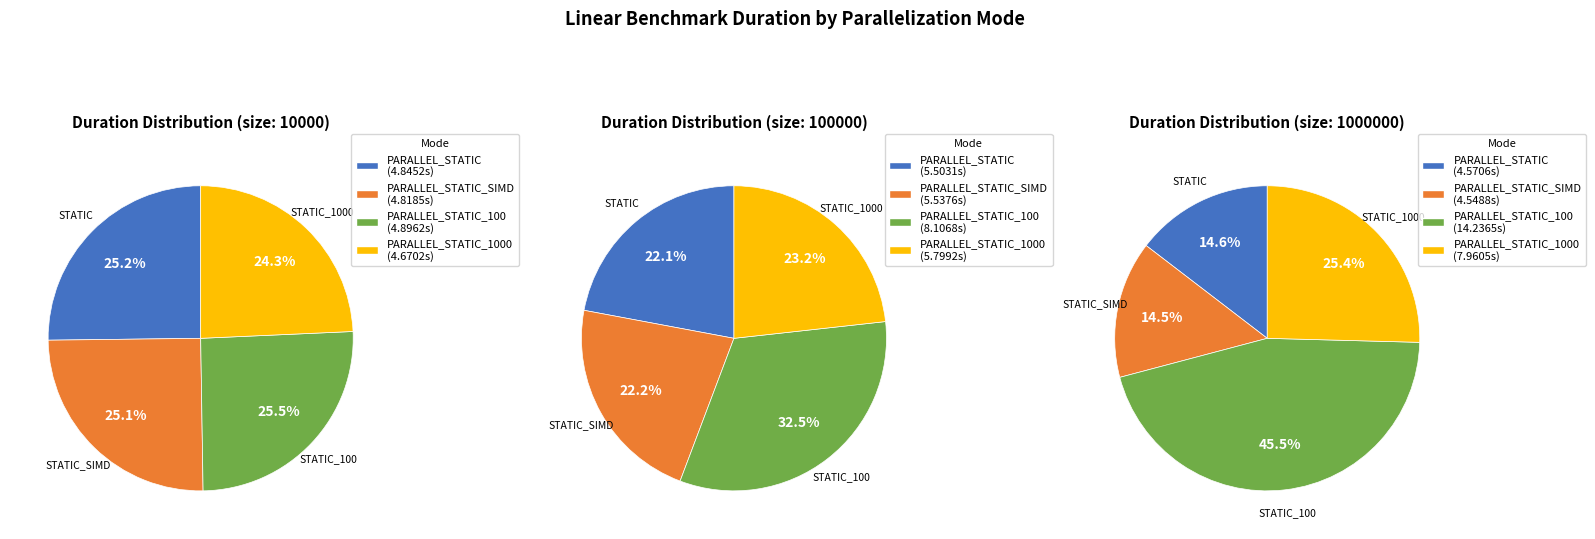

Is the sum of PARALLEL_STATIC_SIMD and PARALLEL_STATIC_100 greater than half?

Yes